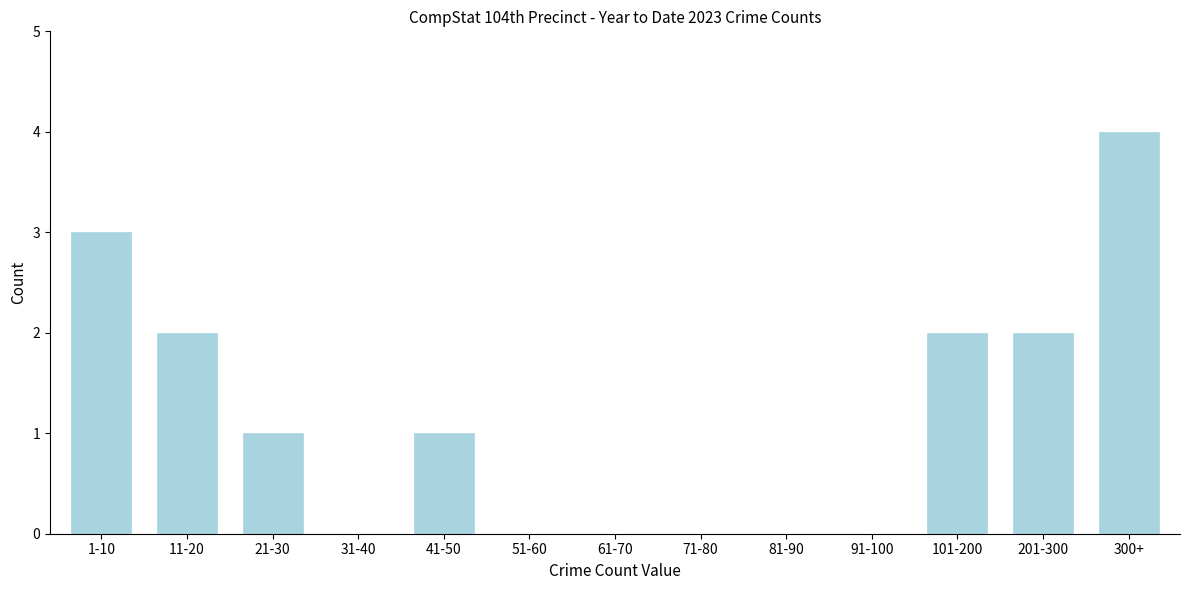

Reading left to right, list all the values displayed in this chart.

1-10=3	11-20=2	21-30=1	31-40=0	41-50=1	51-60=0	61-70=0	71-80=0	81-90=0	91-100=0	101-200=2	201-300=2	300+=4